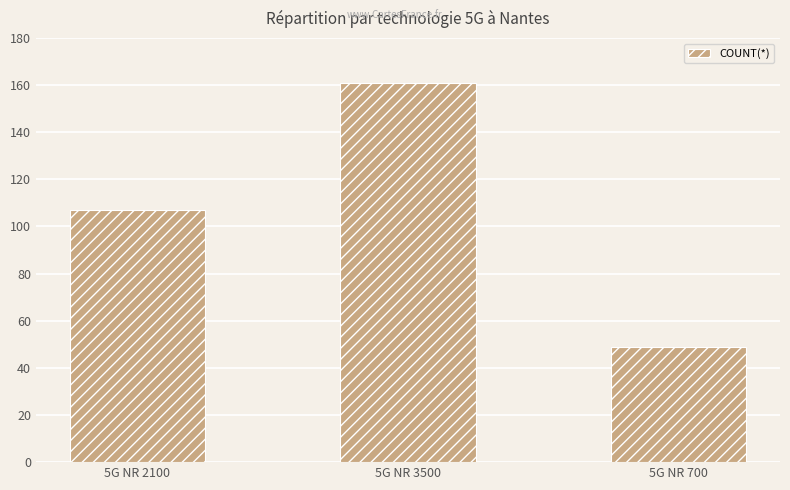

Is it true that the value at 5G NR 3500 is 86?

False